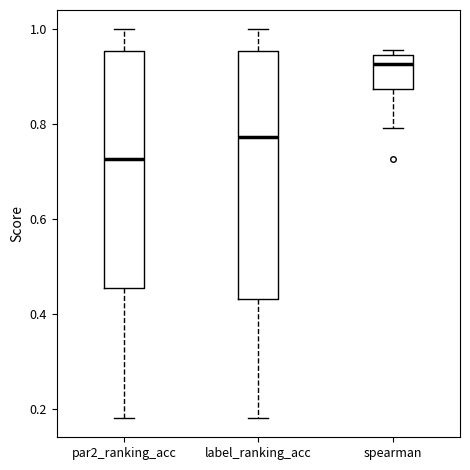

Reading left to right, transcribe this box plot: for each box, give where its median line is, the range the box spans, and where its two whiskers end, as read against the y-axis. The values are not printed on the chart, so give them approximately, as read against the axis.

par2_ranking_acc: median 0.72, box 0.46 to 0.96, whiskers 0.18 to 1.00
label_ranking_acc: median 0.78, box 0.44 to 0.96, whiskers 0.18 to 1.00
spearman: median 0.92, box 0.88 to 0.94, whiskers 0.80 to 0.96